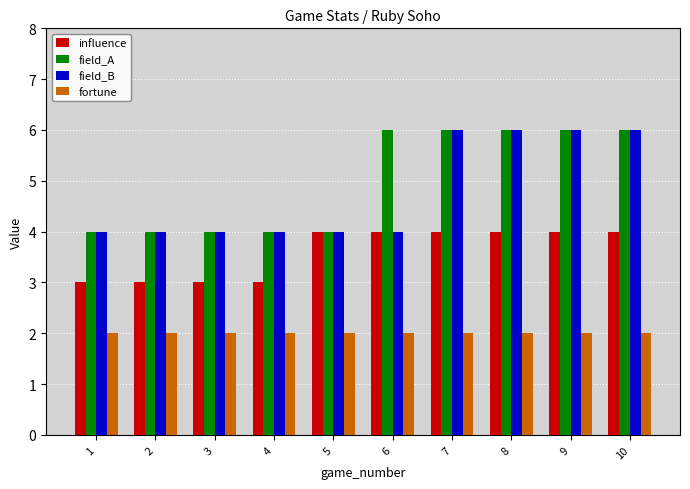

What are all the series names shown in the legend?

influence, field_A, field_B, fortune